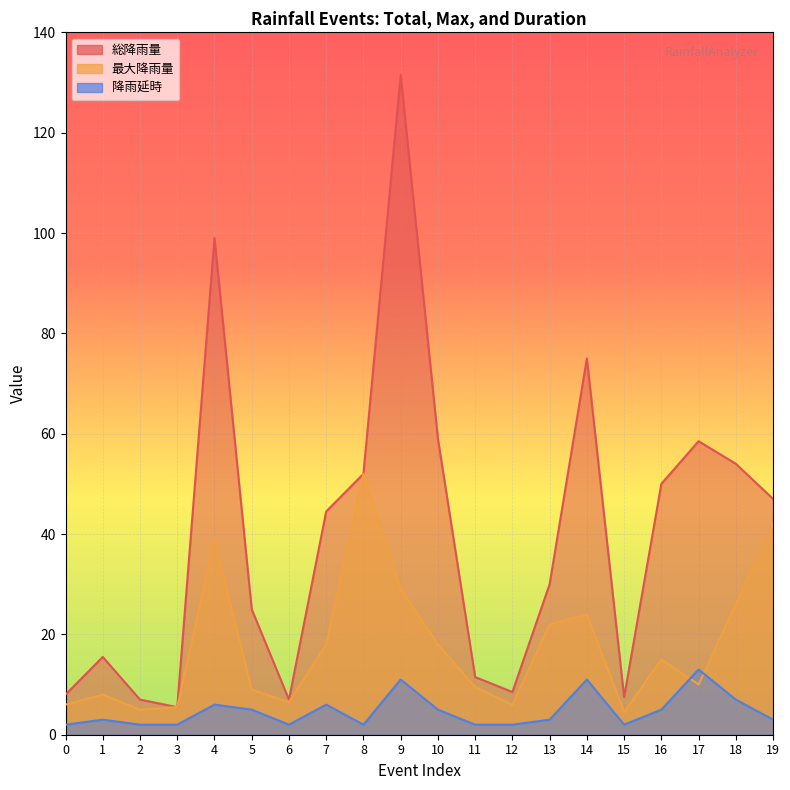

What value does the 最大降雨量 series have at 15?

4.5